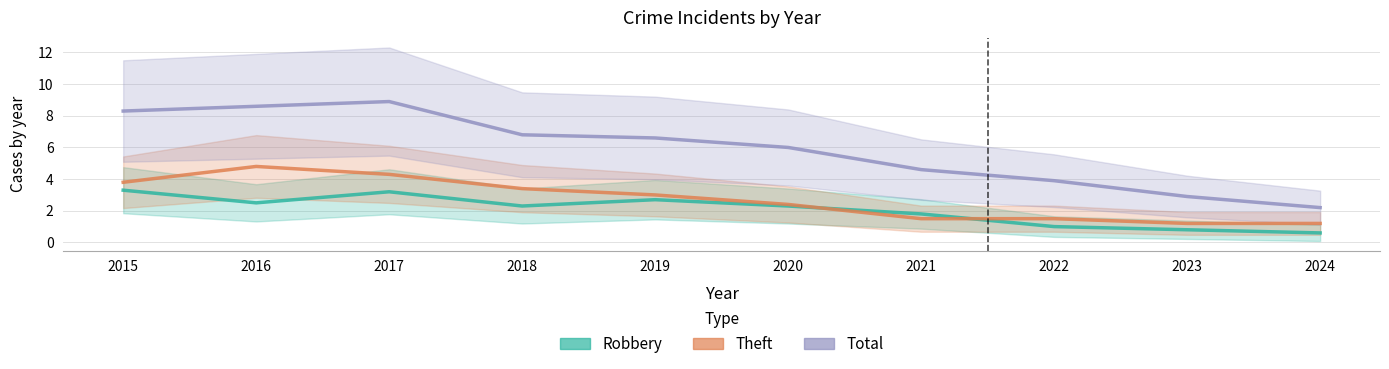

Count the number of data series in this chart.

3